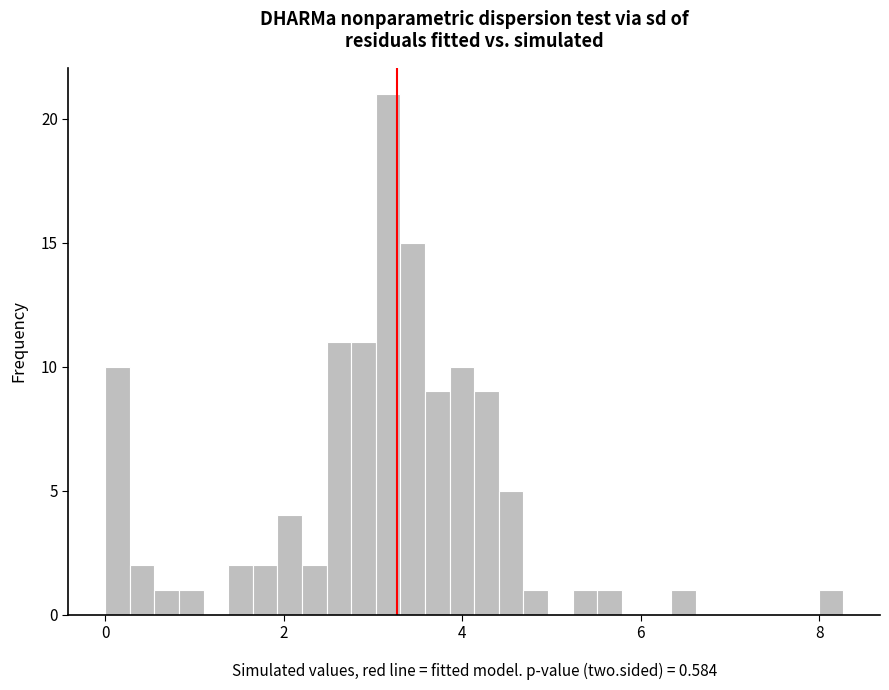

Read against the x-axis, roughly where is the centre of the tallest bar?

3.2